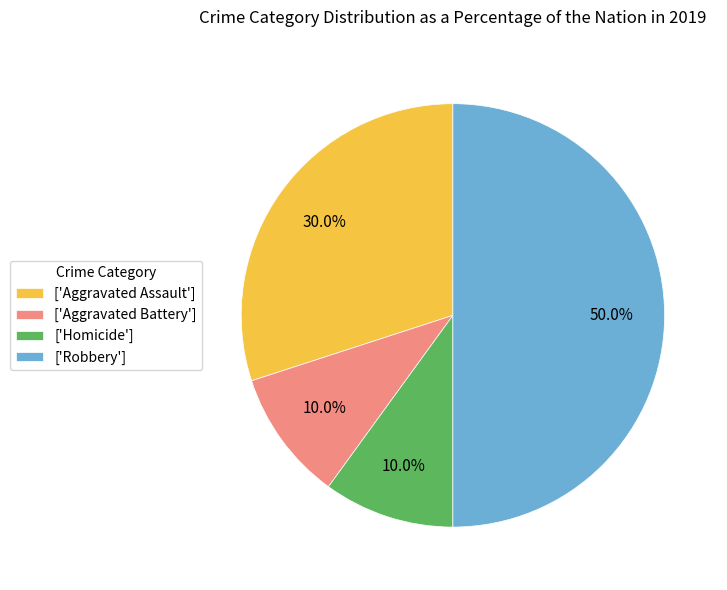

Does ['Aggravated Assault'] represent more than half of the total?

No